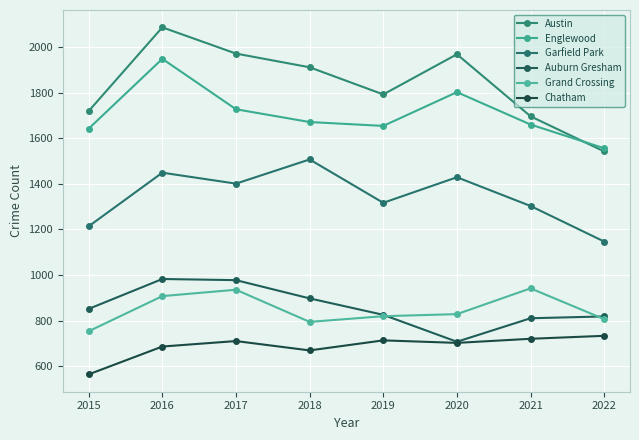

Is this an area chart (filled region under the line)?

No